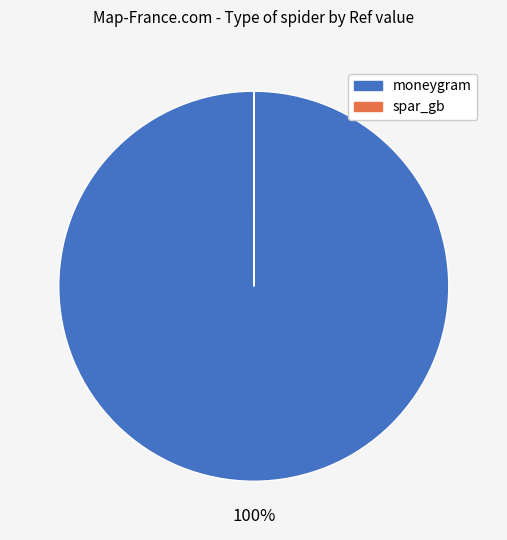

To the nearest percent, what is the difference between the largest and smallest slice percentages?

100%